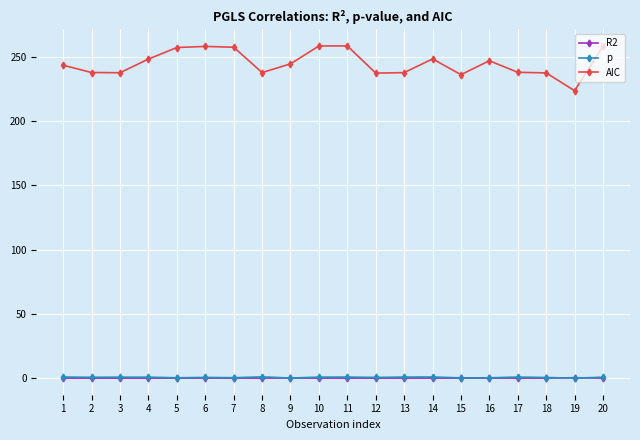

True or false: R2 and AIC intersect in this chart.

False